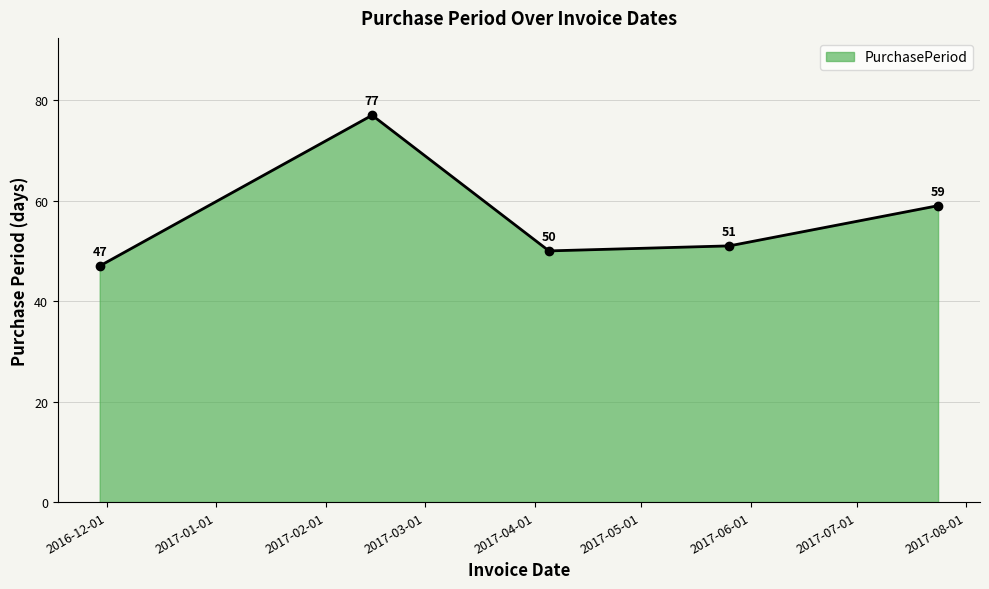

True or false: the data has more than 1 interior local peaks.

False